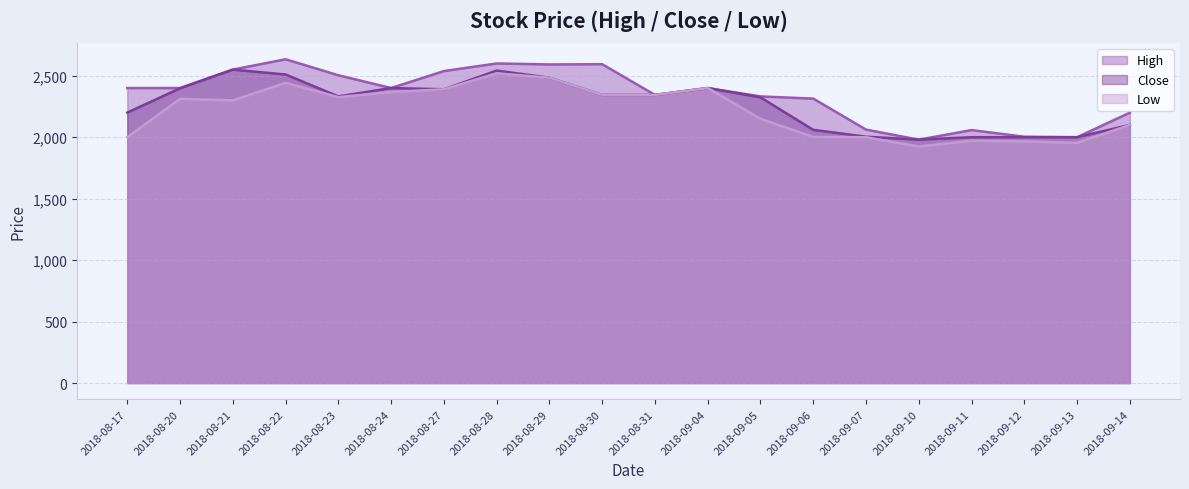

Reading left to right, extract all data points from this chart.

High: 2400	2400	2550	2634	2504	2400	2538	2600	2592	2594	2344	2400	2332	2314	2062	1980	2058	2004	2000	2200
Close: 2200	2398	2550	2510	2332	2400	2390	2542	2484	2344	2344	2400	2324	2060	2004	1980	2000	2000	2000	2100
Low: 2000	2312	2300	2442	2326	2368	2390	2520	2484	2344	2344	2400	2150	2002	2000	1924	1972	1966	1954	2100